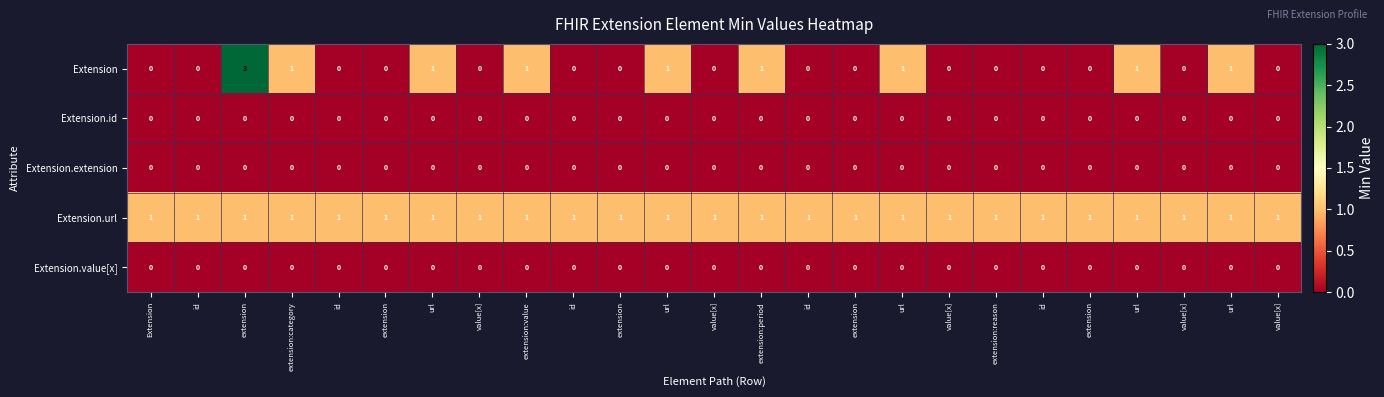

How many categories are shown in the chart?

25